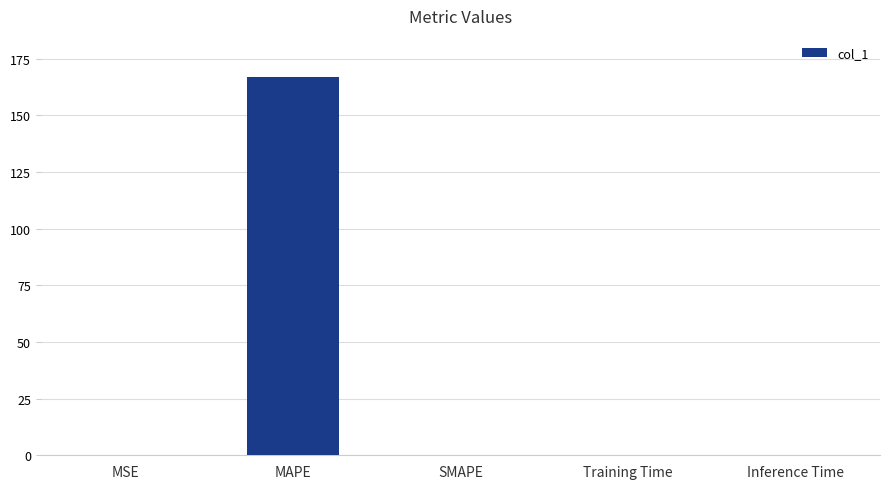

True or false: the data shows 89.9 at SMAPE.

False